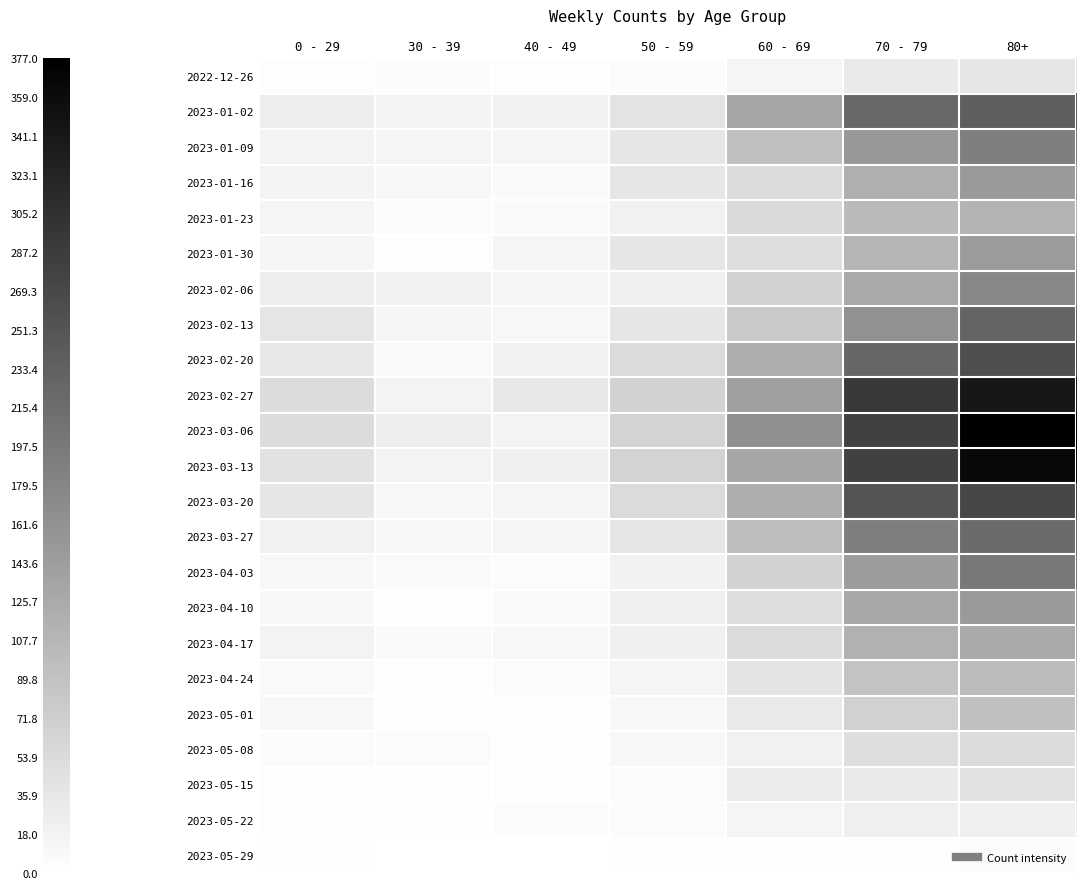

Between 50 - 59 and 60 - 69, which series saw the biggest shift?

2023-03-06